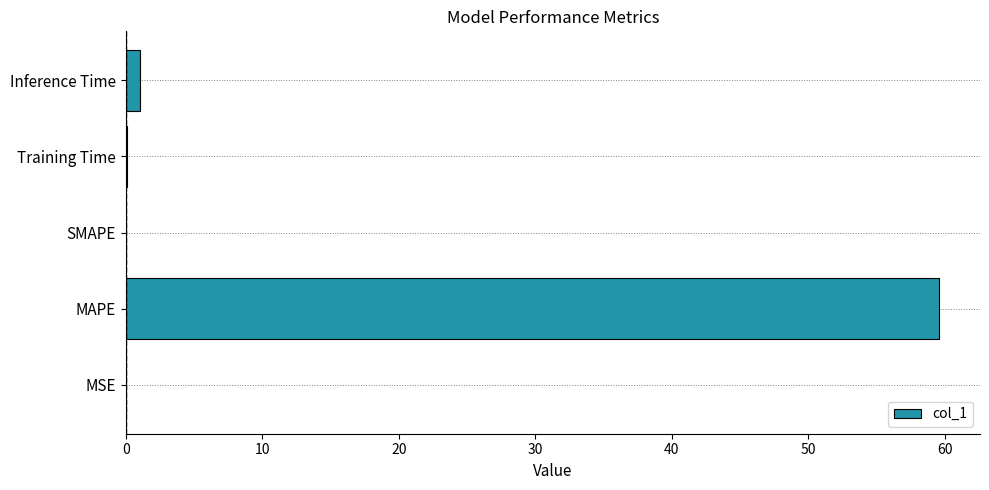

At which category does the chart reach its peak across all series?

MAPE